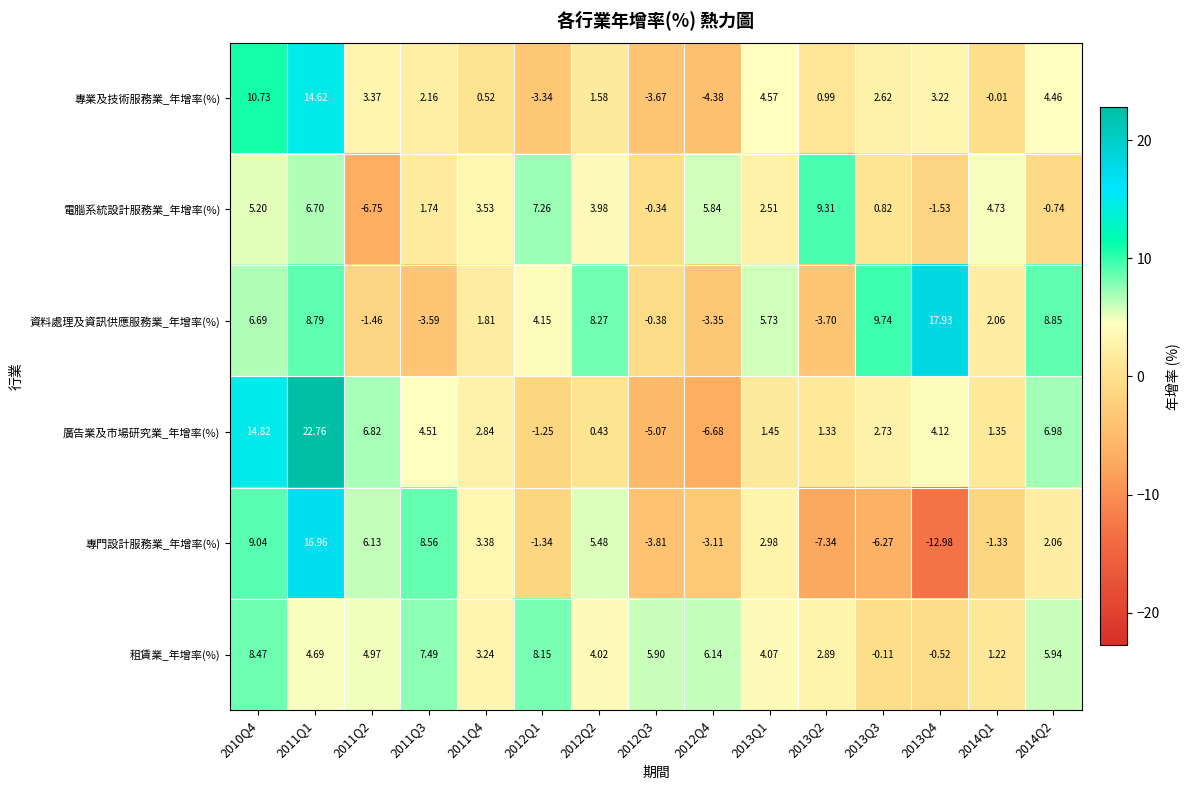

How many values in the 專業及技術服務業_年增率(%) series exceed 2?

8